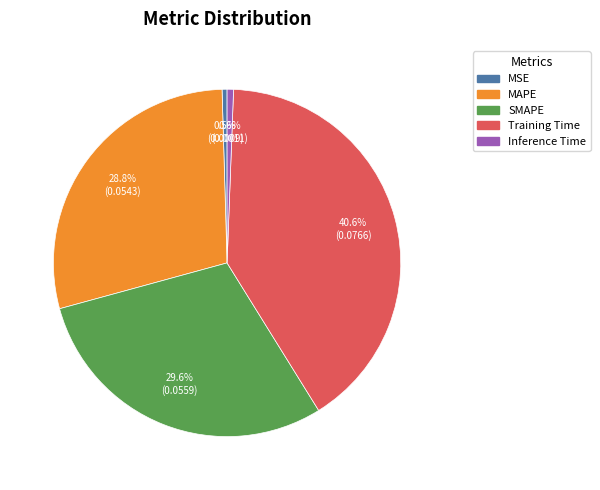

What is the largest slice in the pie chart?

Training Time